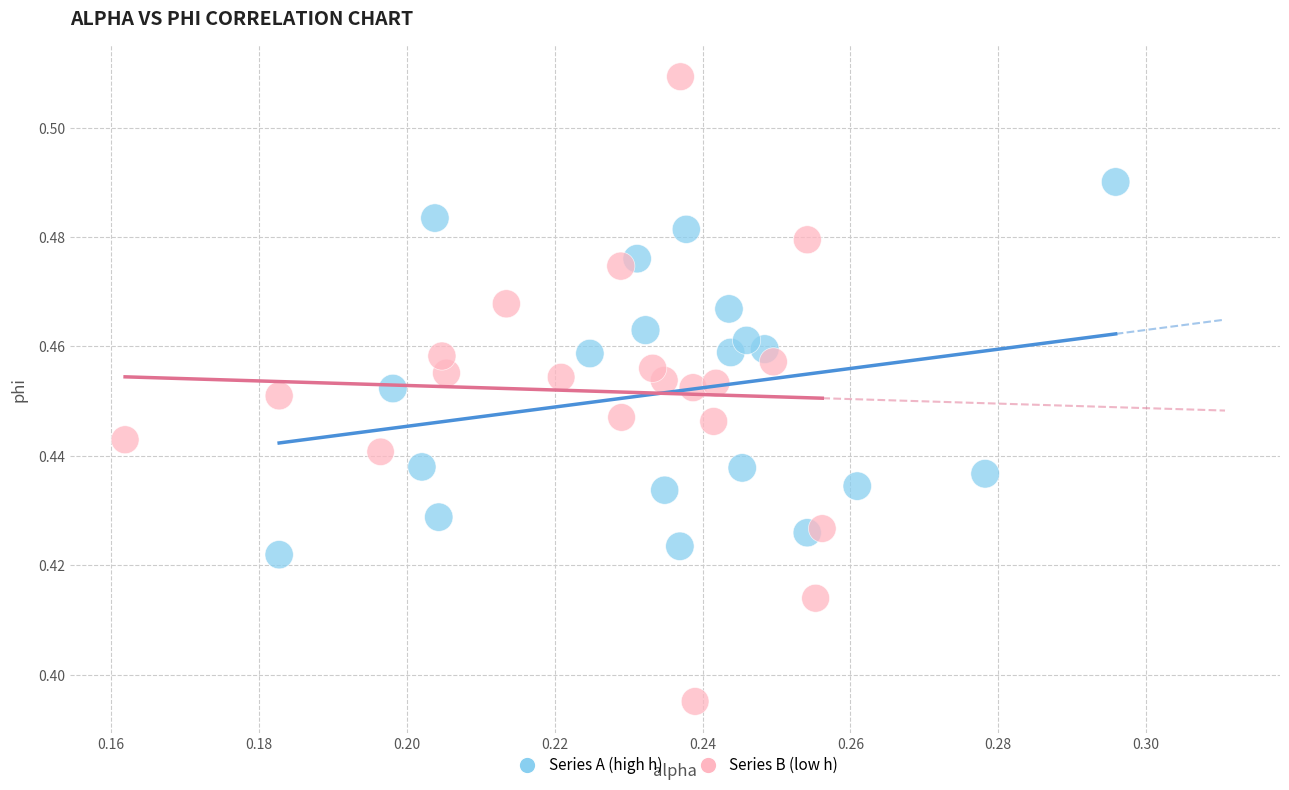

Which series has the widest spread of Y values?

Series B (low h)